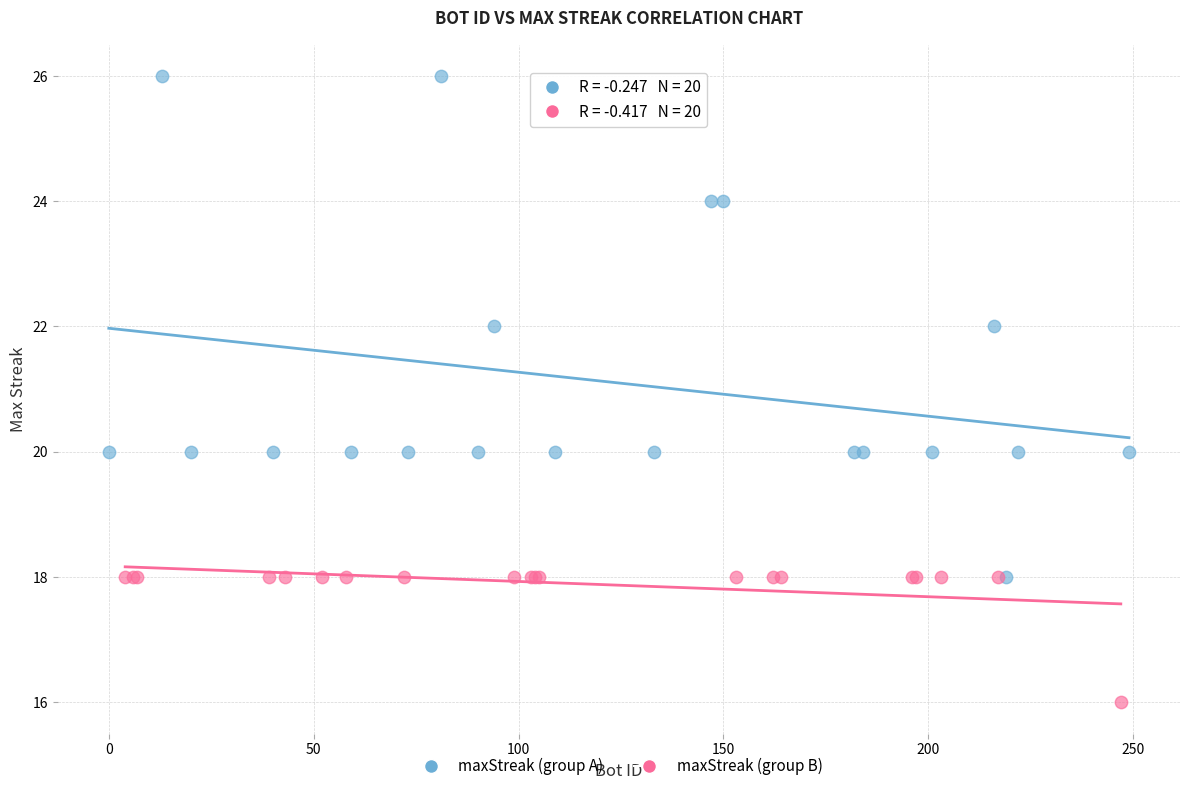

Which series has the largest Y range (max minus min)?

maxStreak (group A)